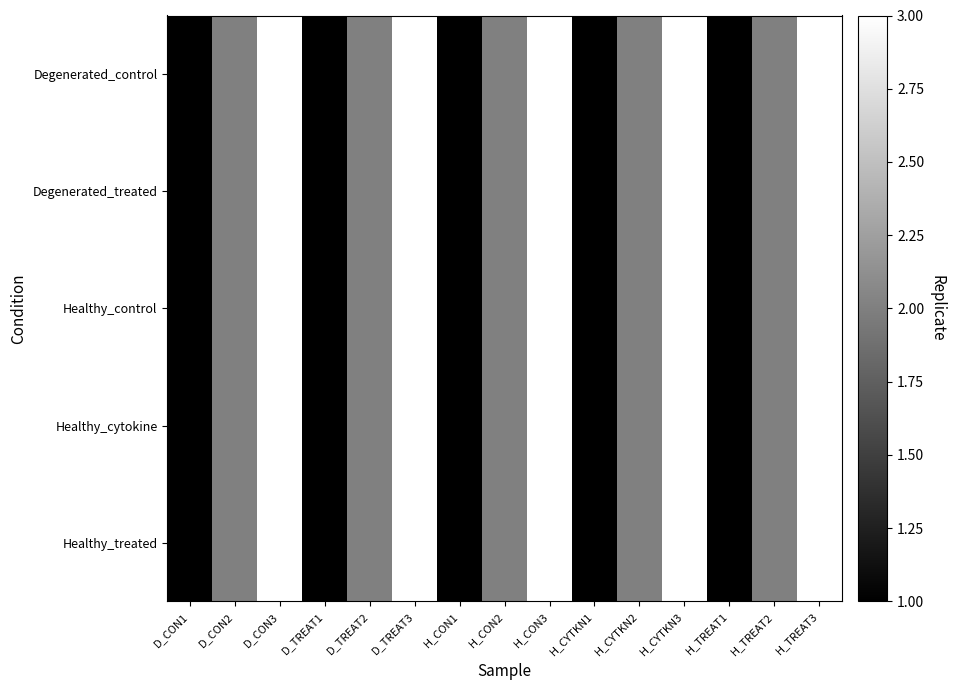

At which category is the sum across all series the highest?

D_CON3